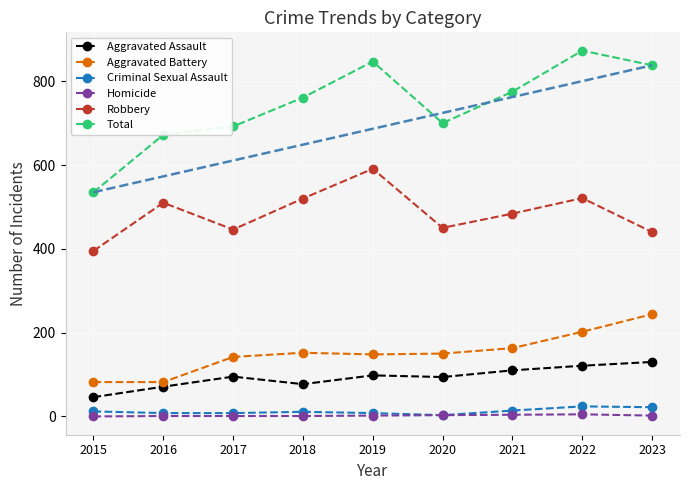

The value of Aggravated Assault at 2020 is 41. True or false?

False